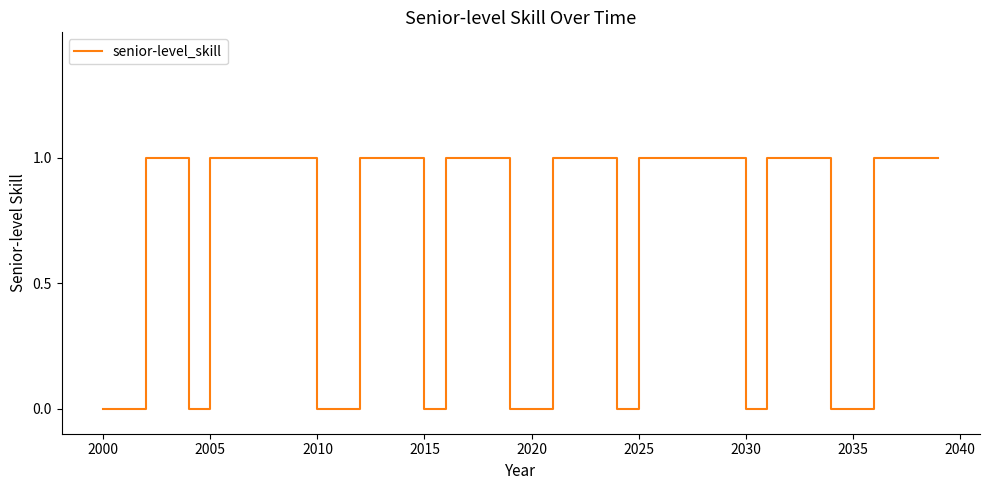

How many categories are shown in the chart?

40